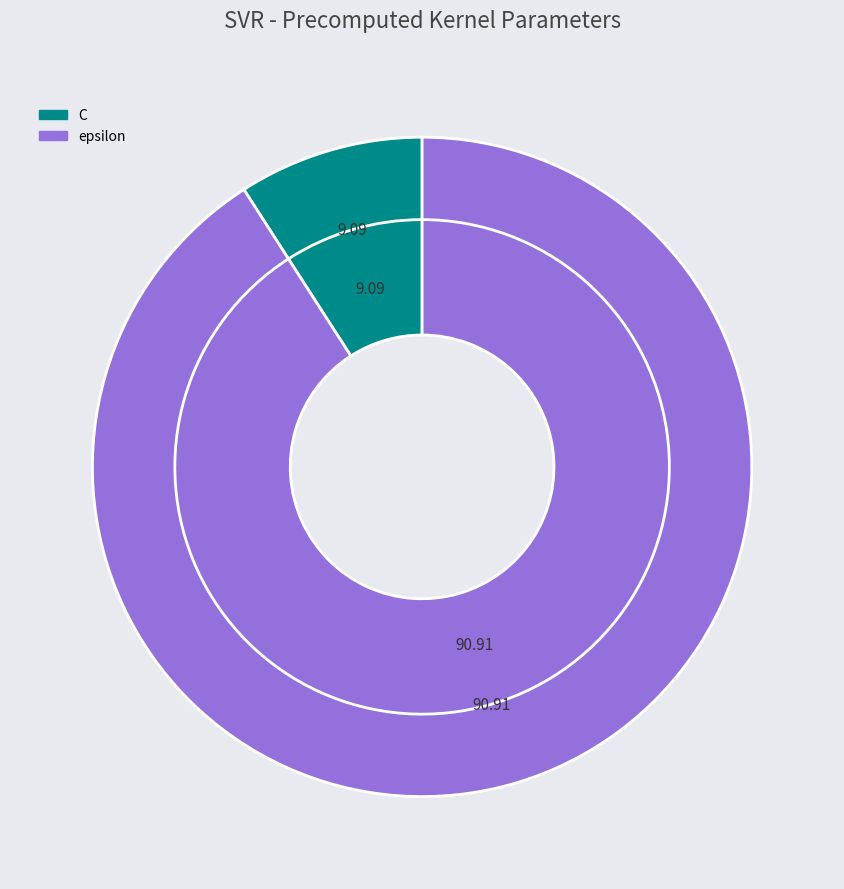

Is it true that C is 9% of the pie?

True